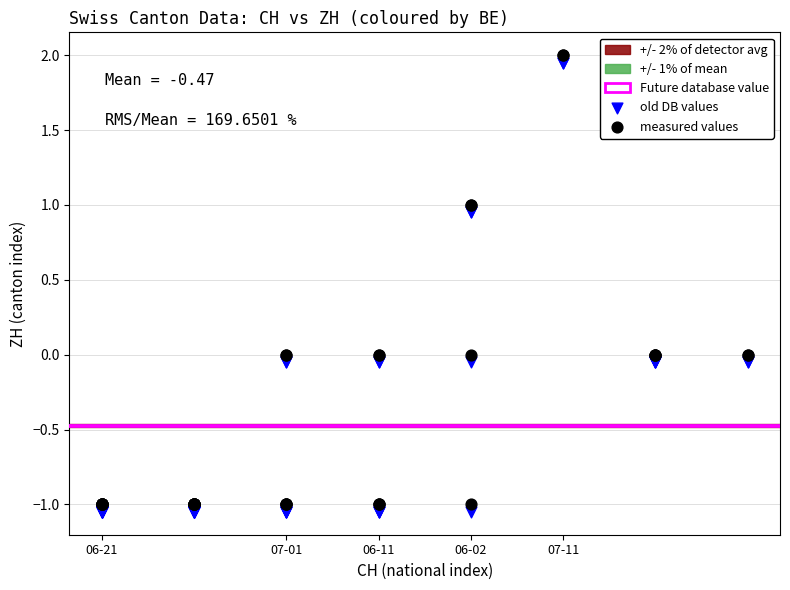

What is the X range (max minus min) for the scatter plot?

7.0